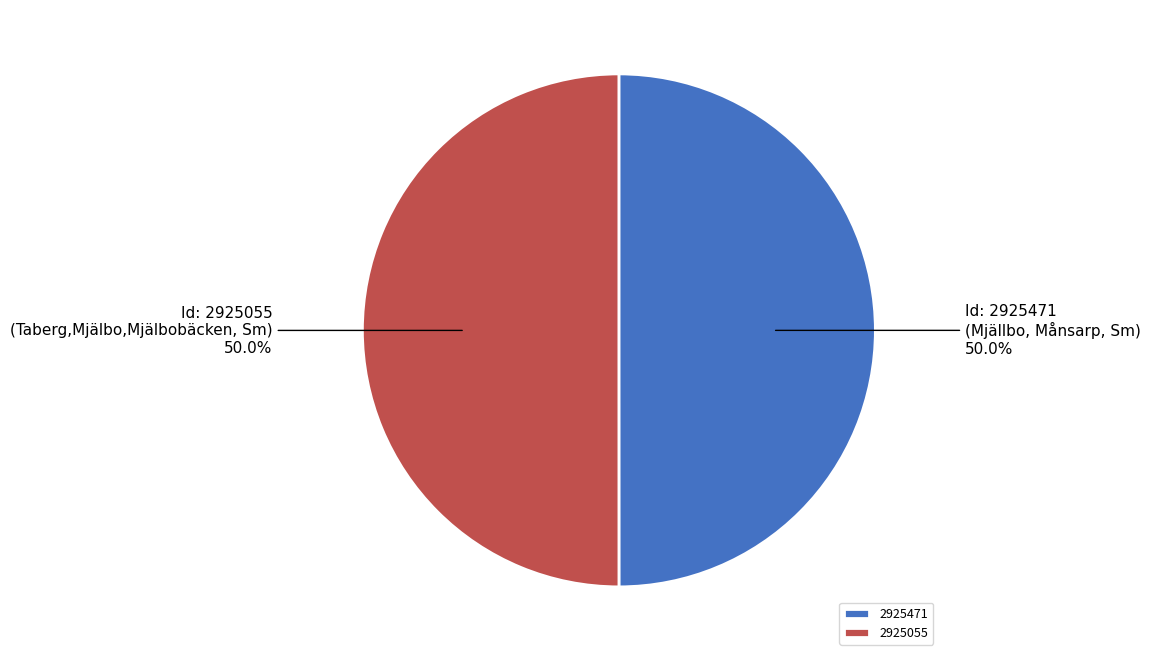

Is the sum of 2925471 and 2925055 greater than half?

Yes